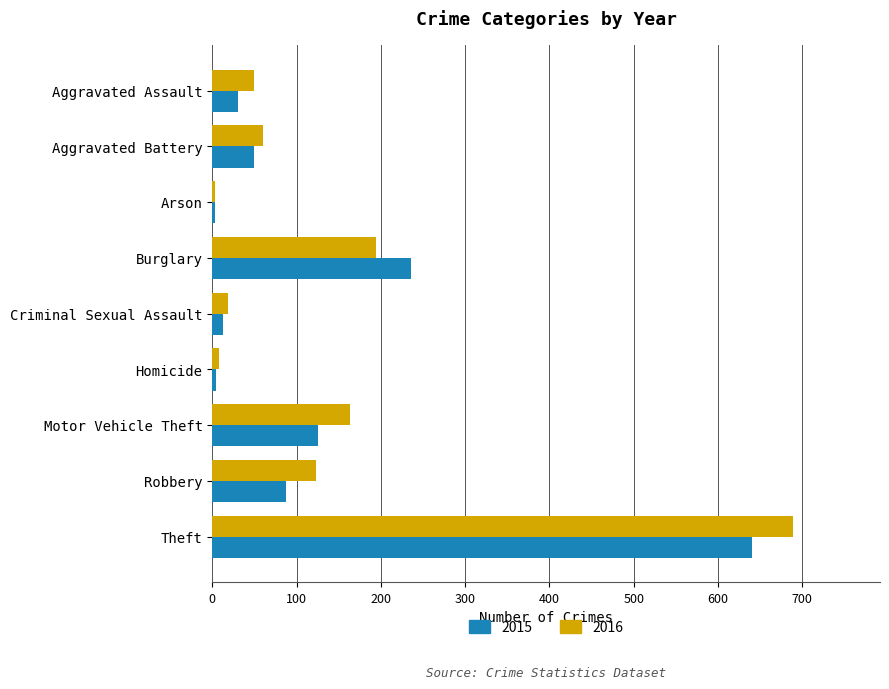

How many data points in 2015 are less than 50?

4